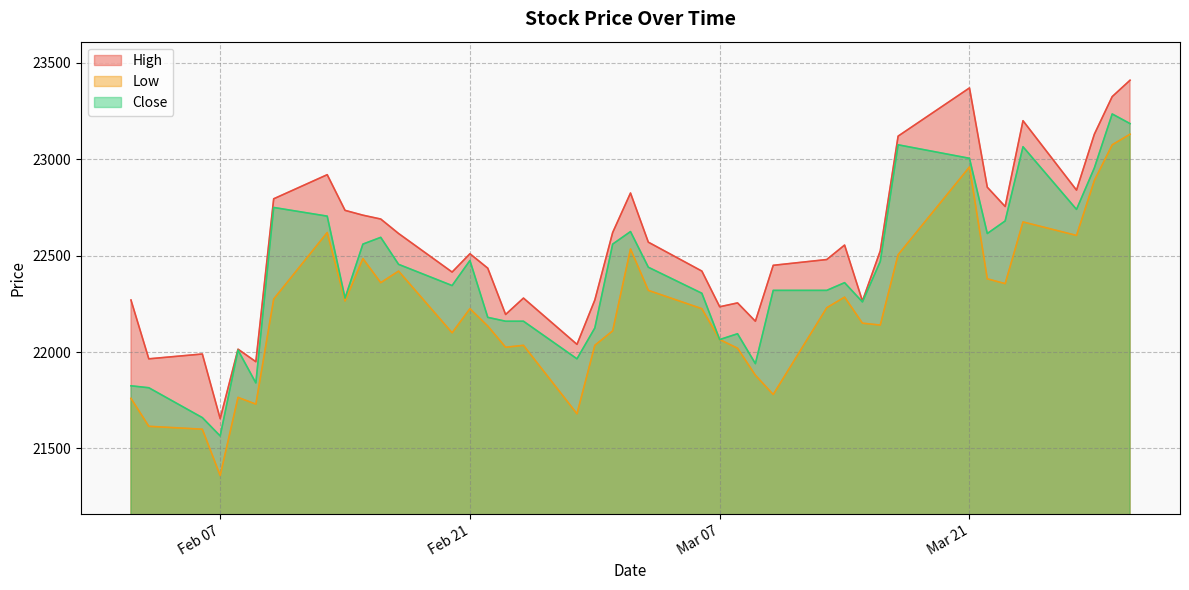

Which series has the largest total across all categories?

High